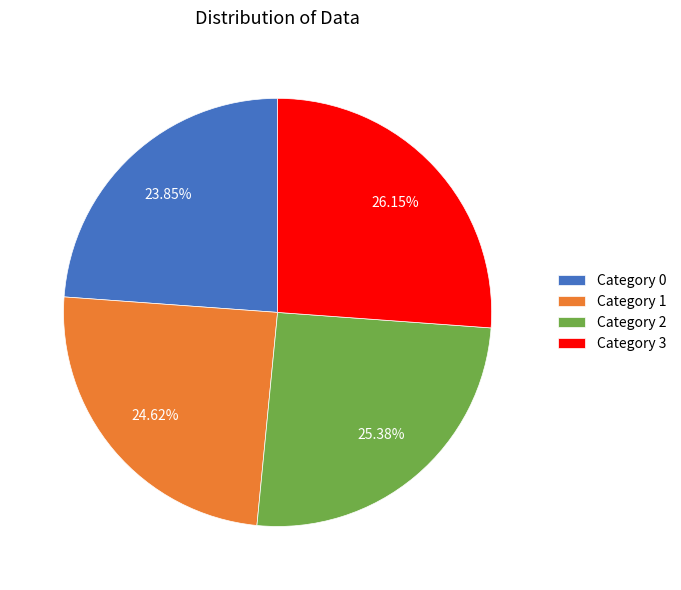

To the nearest percent, what is the difference between the largest and smallest slice percentages?

2%